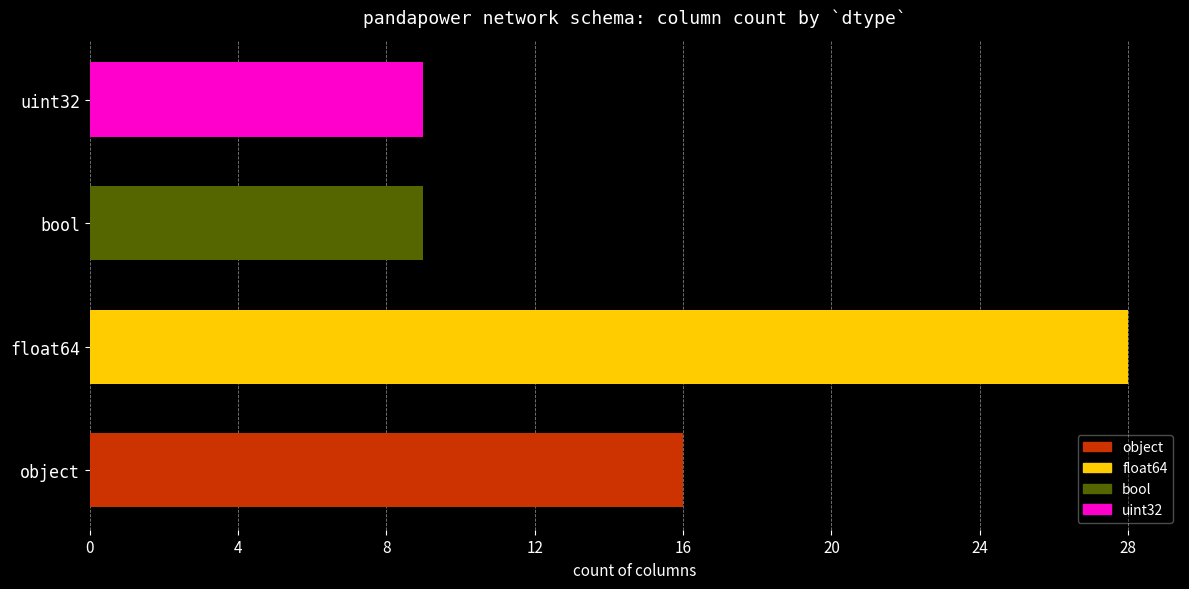

At which label is the value closest to 18?

object